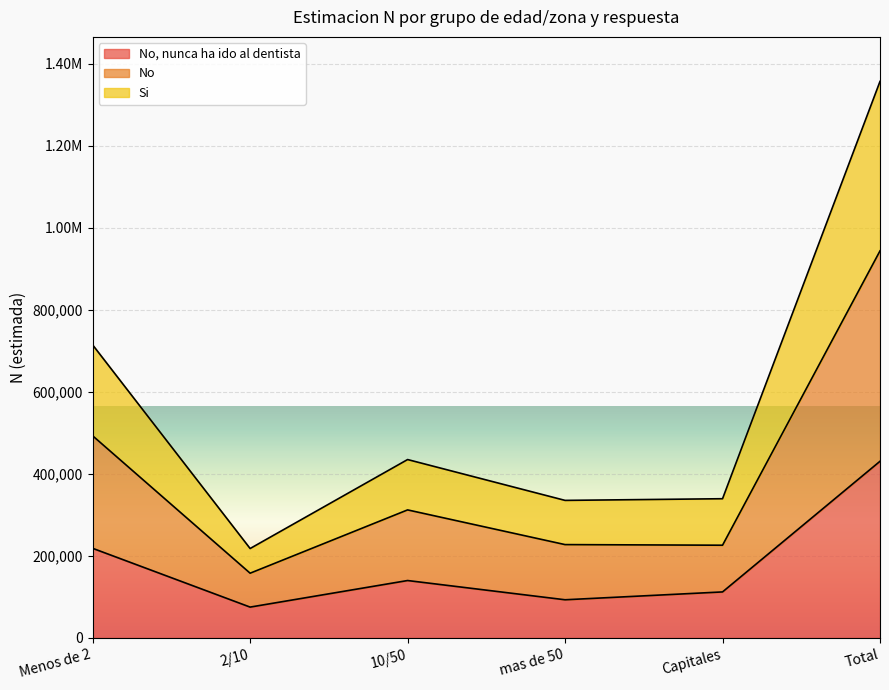

At which label is No, nunca ha ido al dentista closest to 252905?

Menos de 2